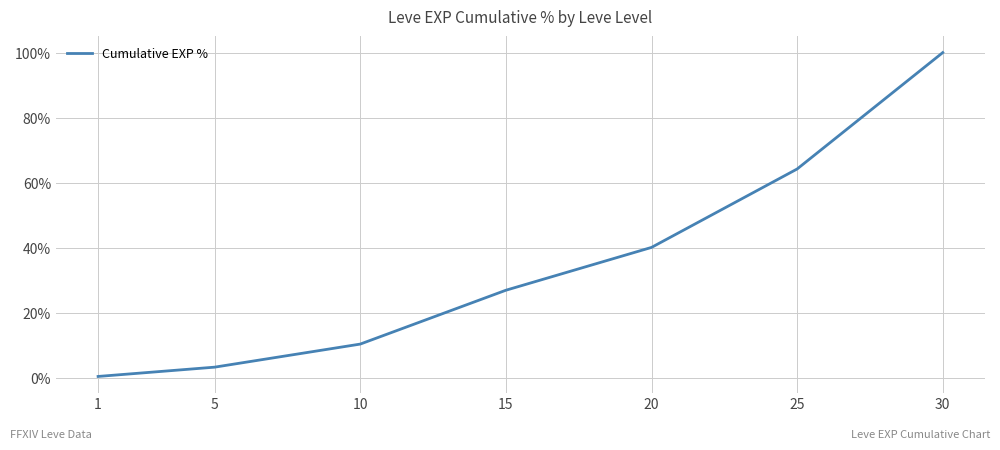

At which category does the chart reach its minimum across all series?

1